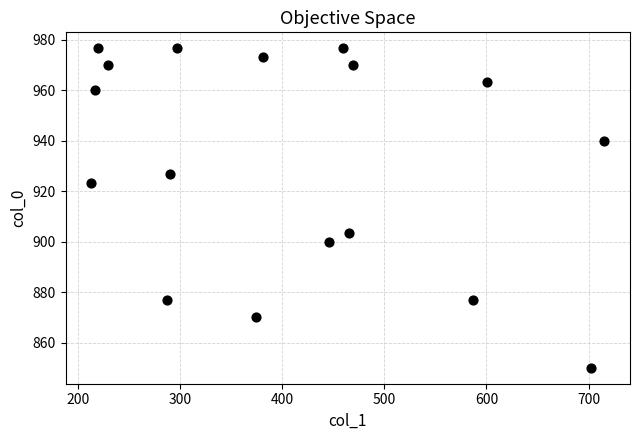

What is the range of Y values (max minus min)?

126.7